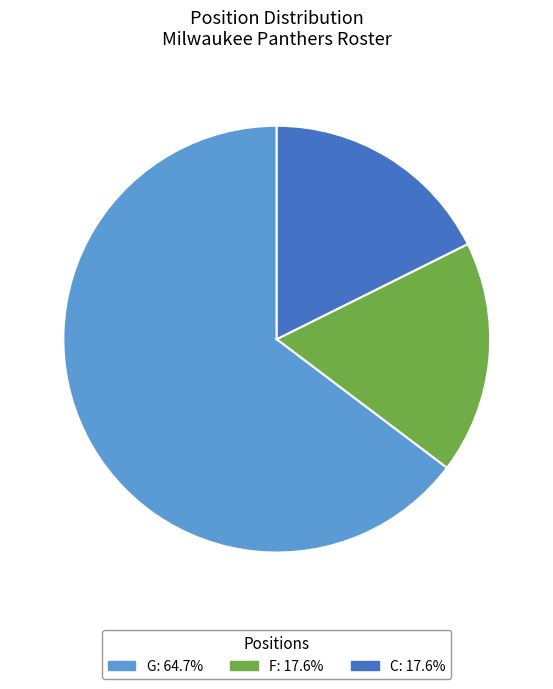

Count the number of slices in the pie.

3